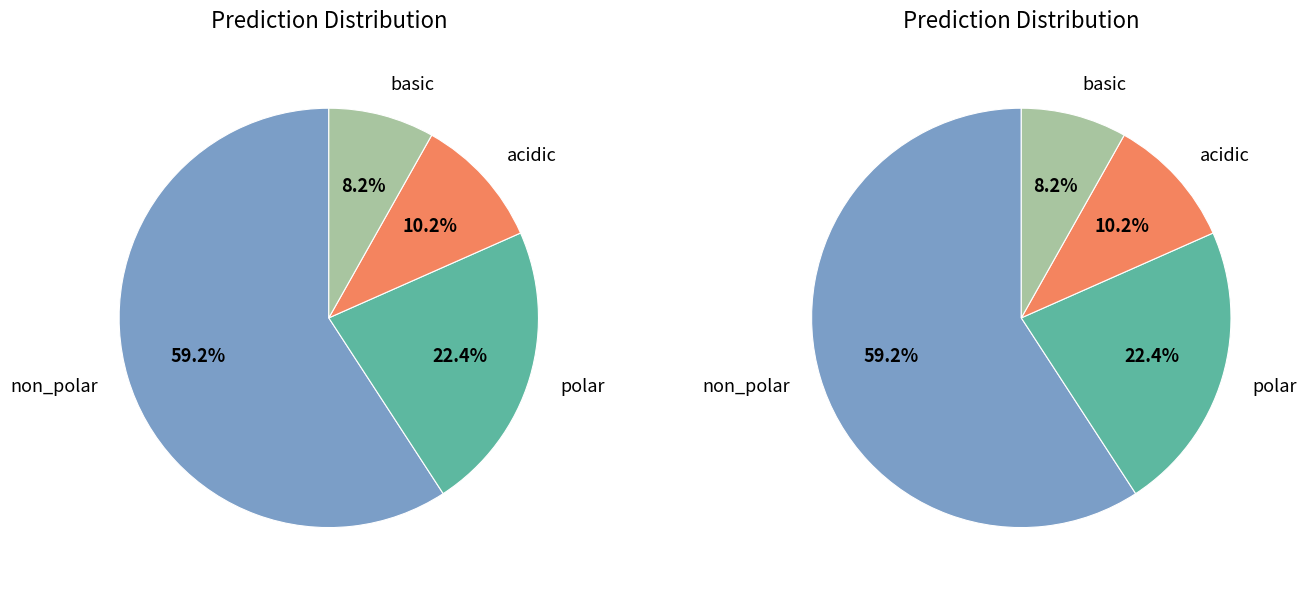

Combined, what portion of the pie is non_polar and acidic?

69.4%